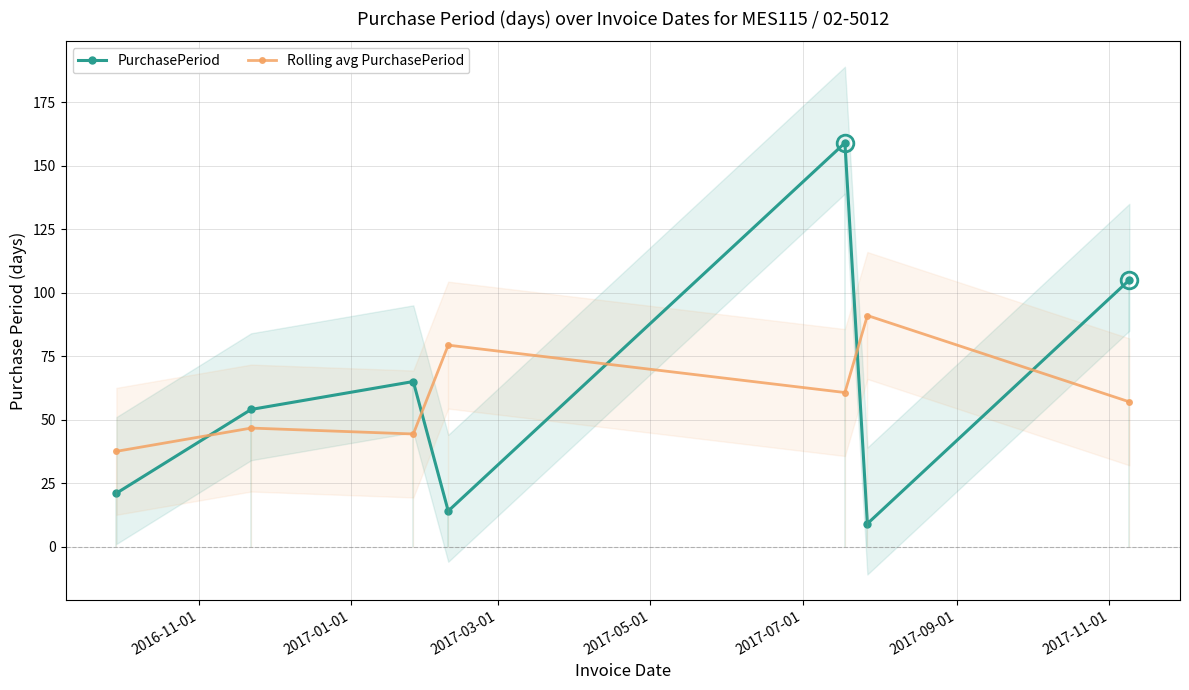

What is the value of the PurchasePeriod point at the 5th from the left?

159.0